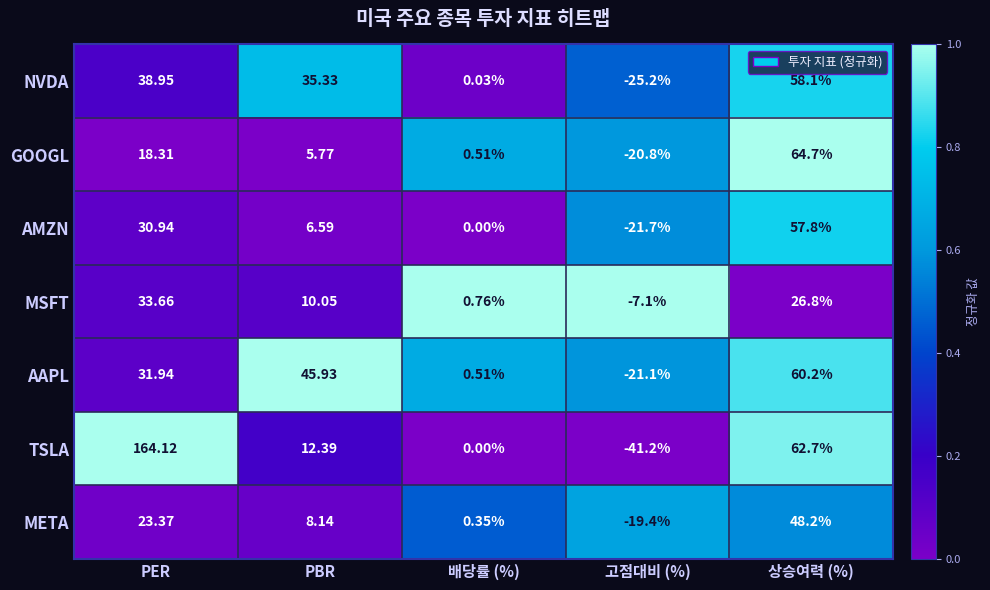

Is the value of TSLA at 배당률 (%) greater than the value of MSFT at 상승여력 (%)?

No